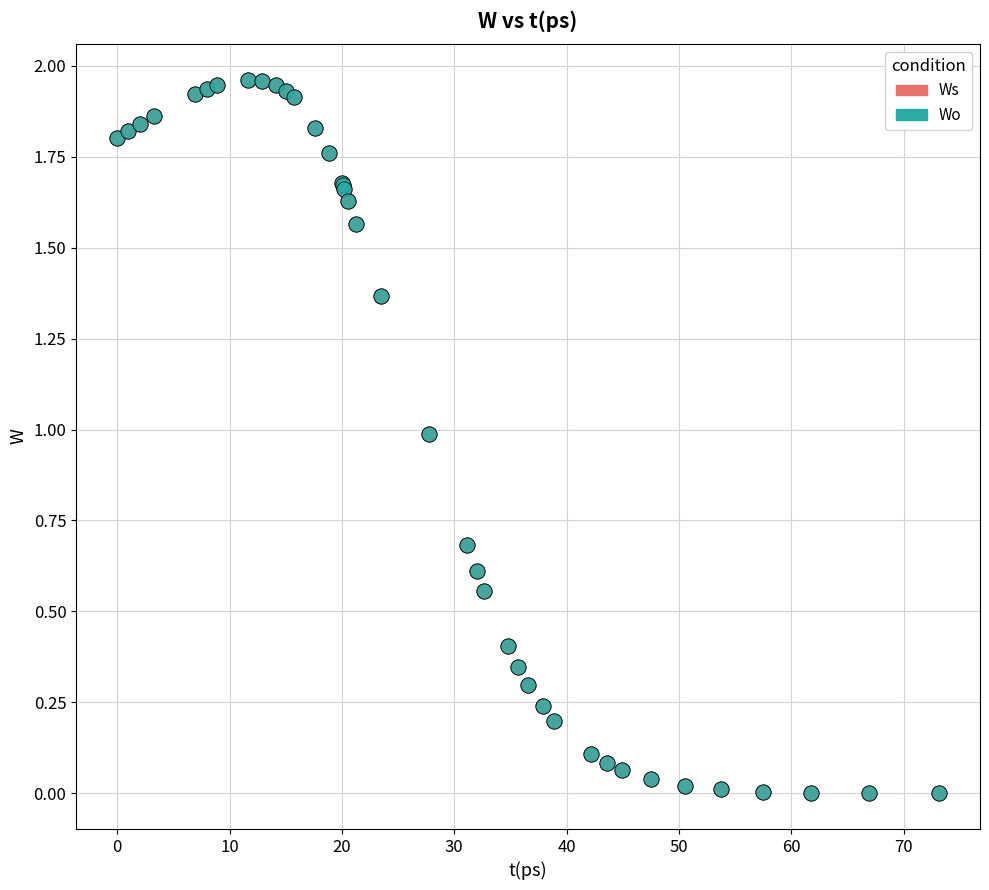

Which series has the widest spread of Y values?

Ws